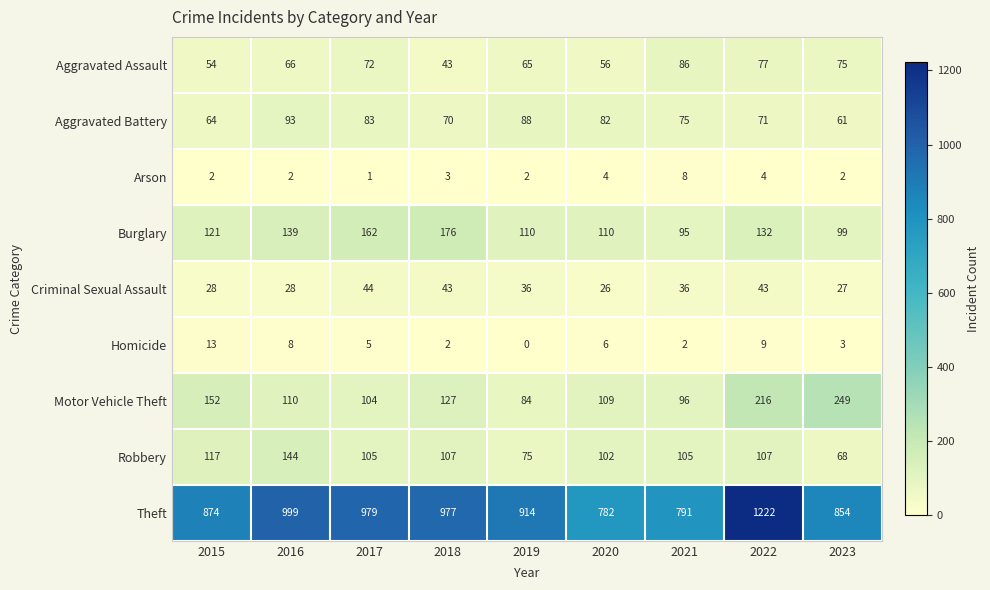

What is the approximate value of Theft at 2015?

874